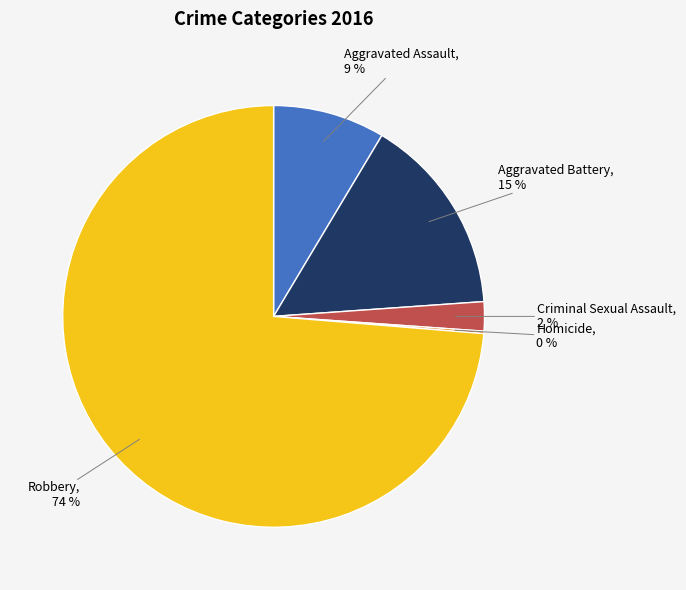

What is the majority slice?

Robbery